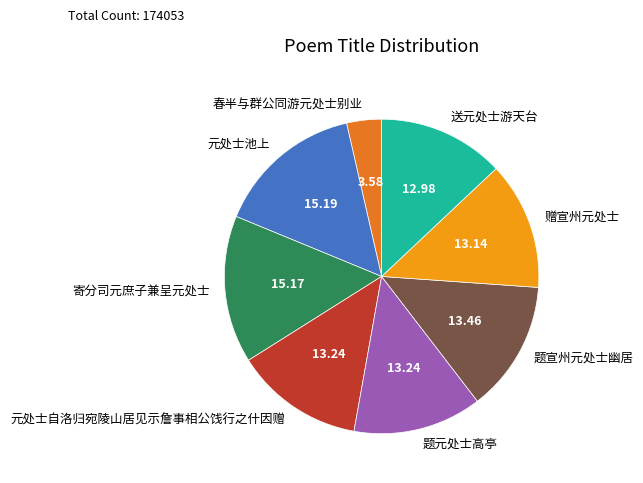

Is 题元处士高亭 the majority of the pie?

No